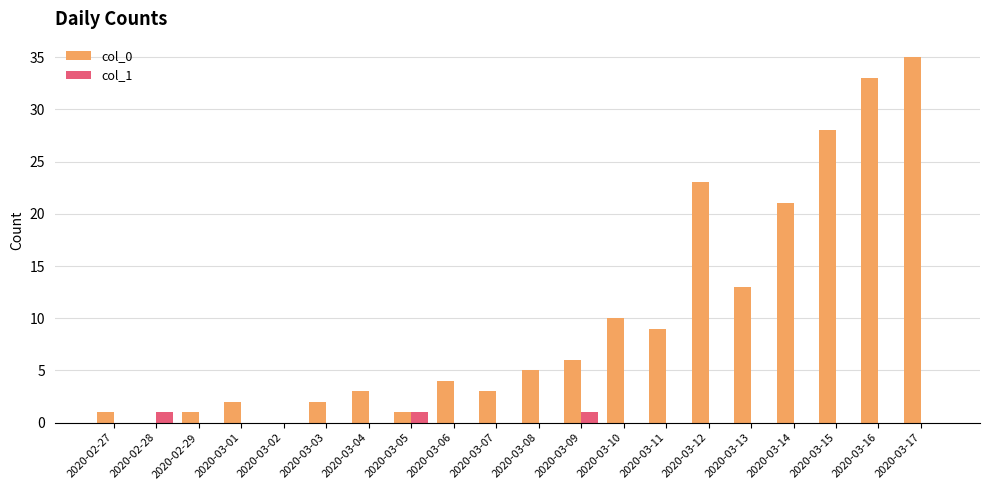

Which series changed the most between 2020-03-10 and 2020-03-12?

col_0